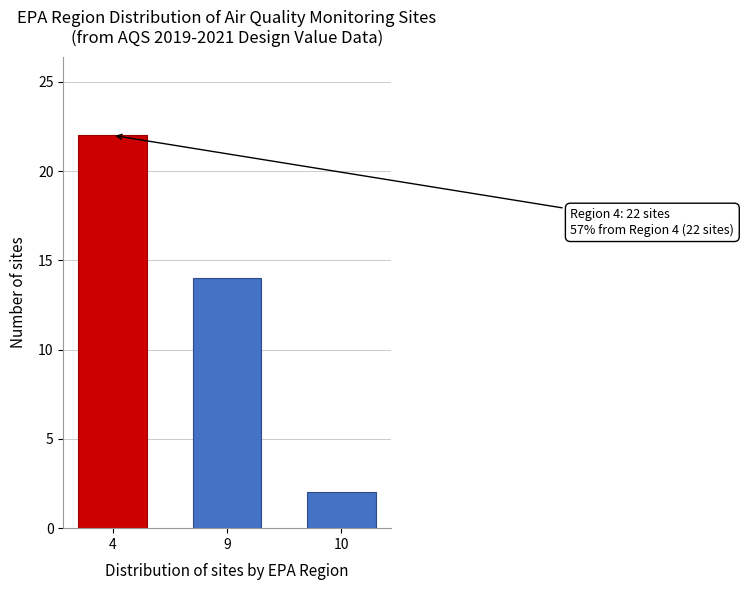

Reading left to right, transcribe all the data shown in this chart.

22	14	2